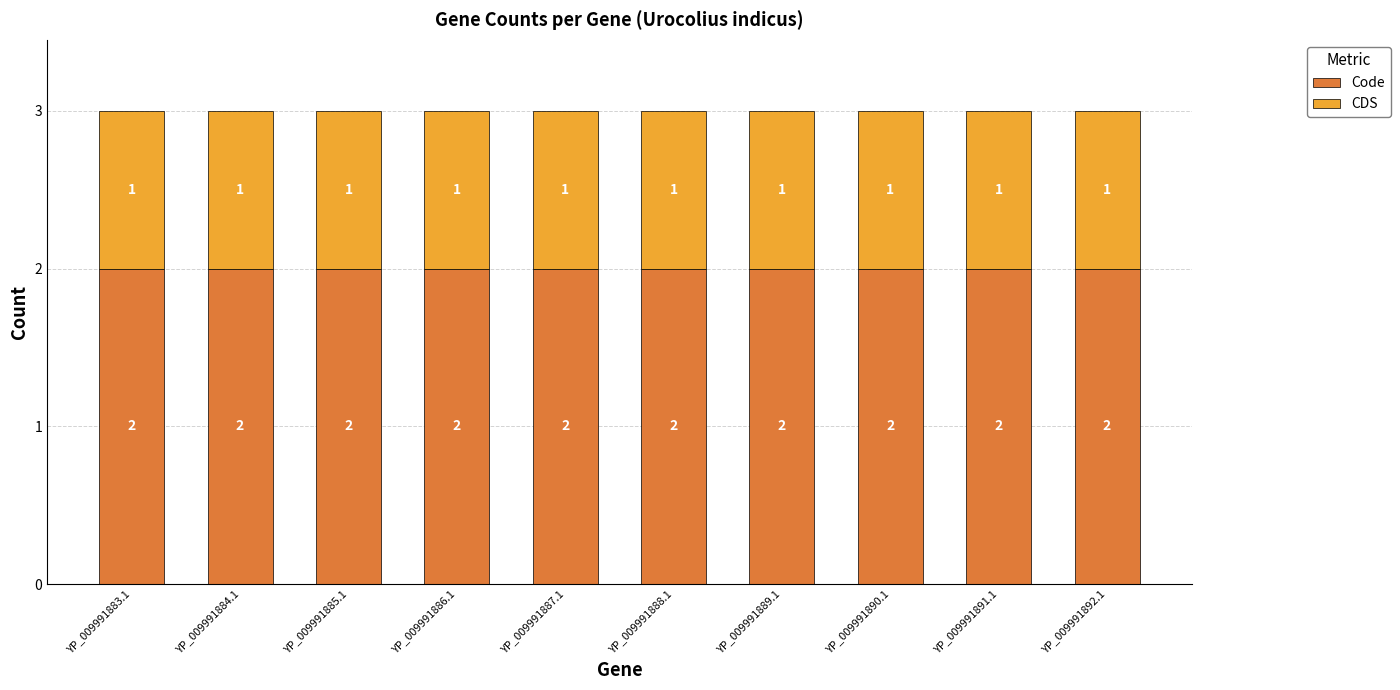

True or false: Code has a value of 2 at YP_009991888.1.

True